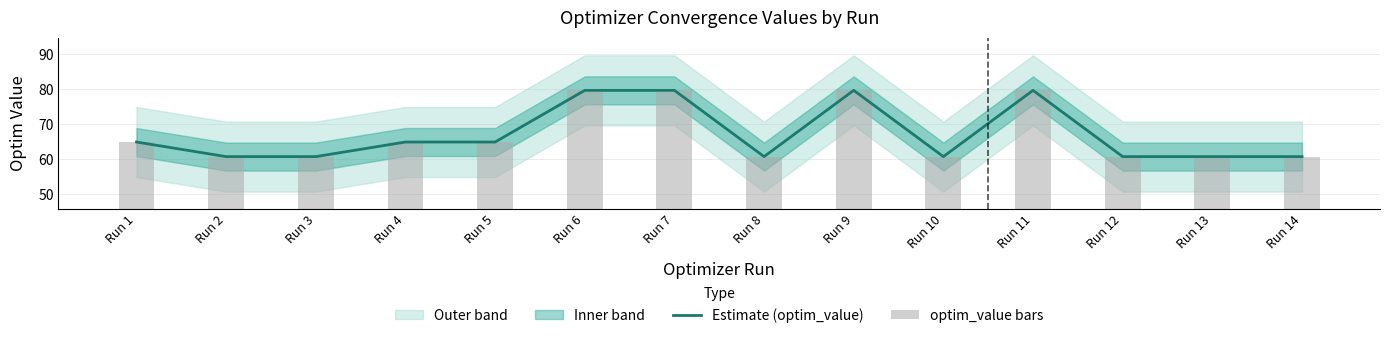

What is the lowest value of the Estimate (optim_value) series?

60.8